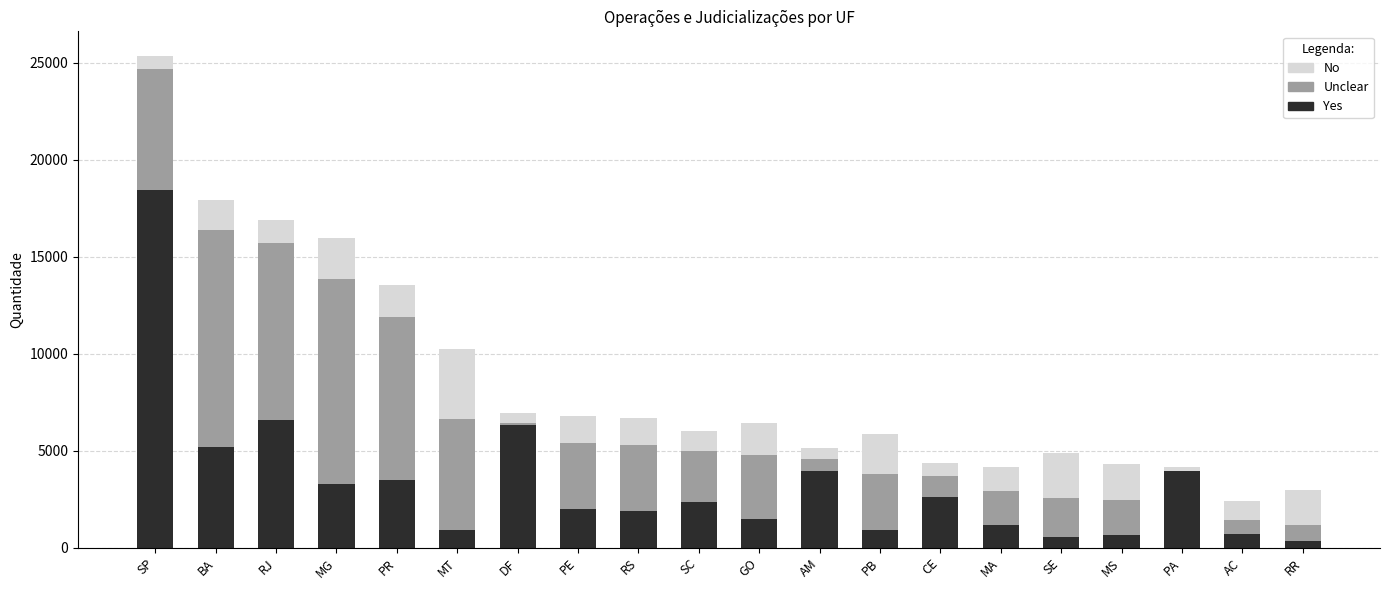

At which category is the sum across all series the highest?

SP